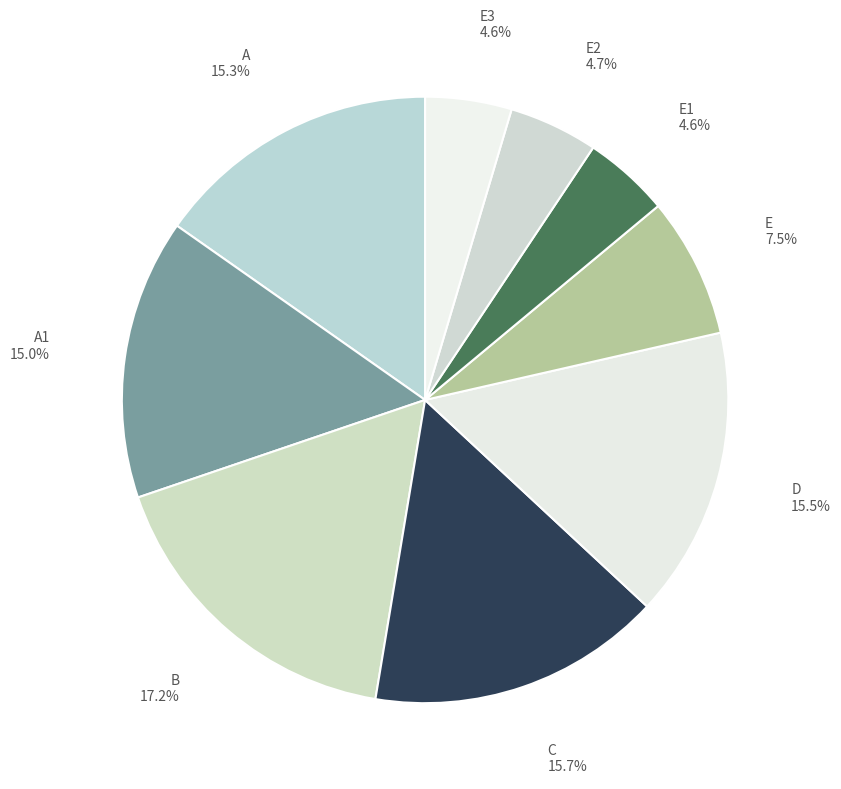

Is the sum of A and D greater than half?

No